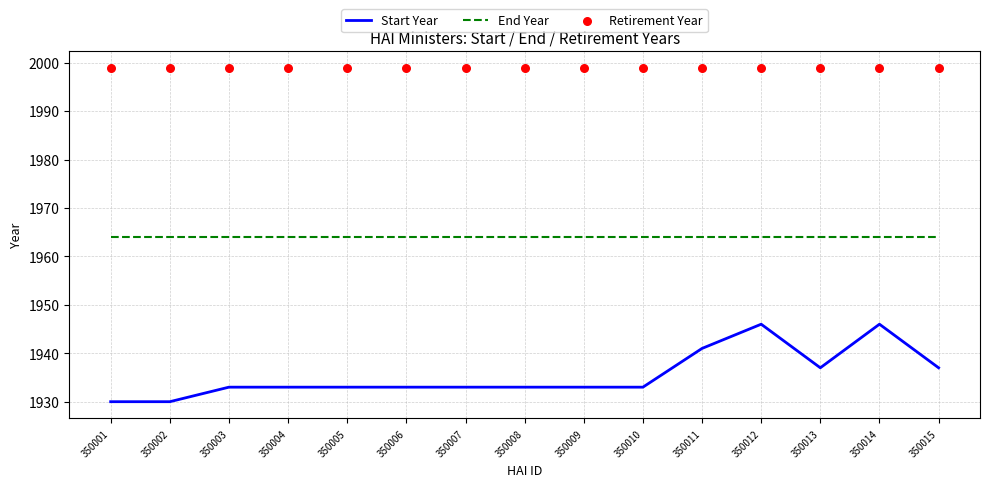

Is the value of Start Year at 350014 greater than the value of Retirement Year at 350012?

No